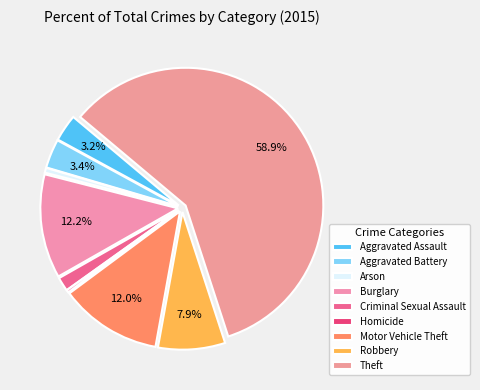

Count the number of slices in the pie.

9